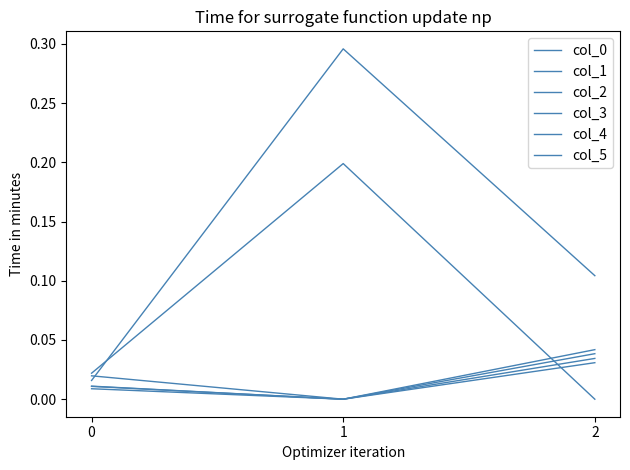

Is this an area chart (filled region under the line)?

No